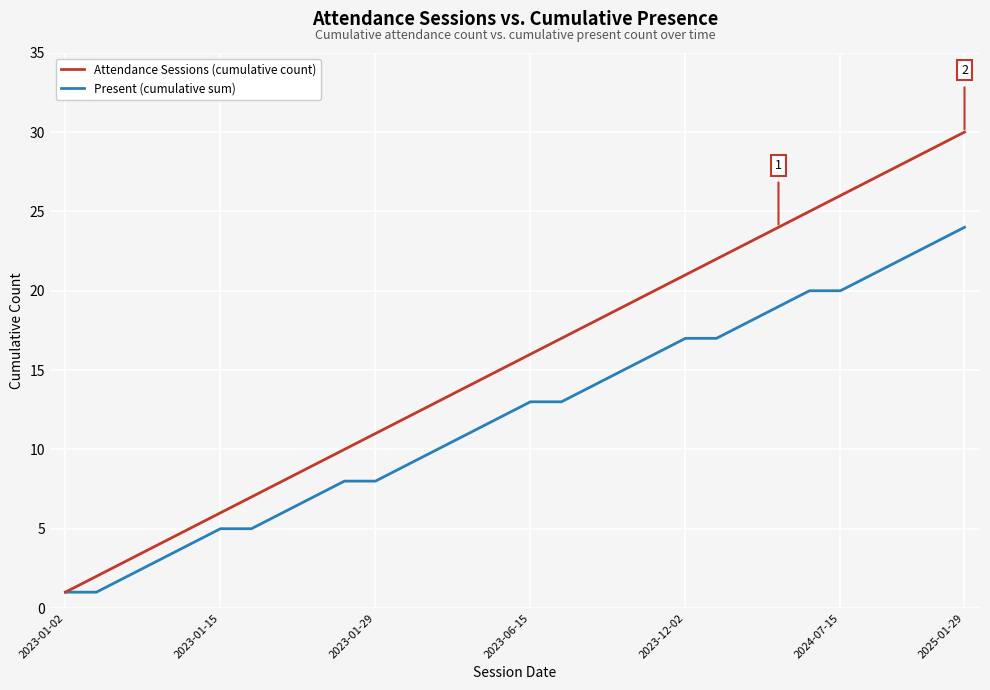

What is the maximum value for Attendance Sessions (cumulative count)?

30